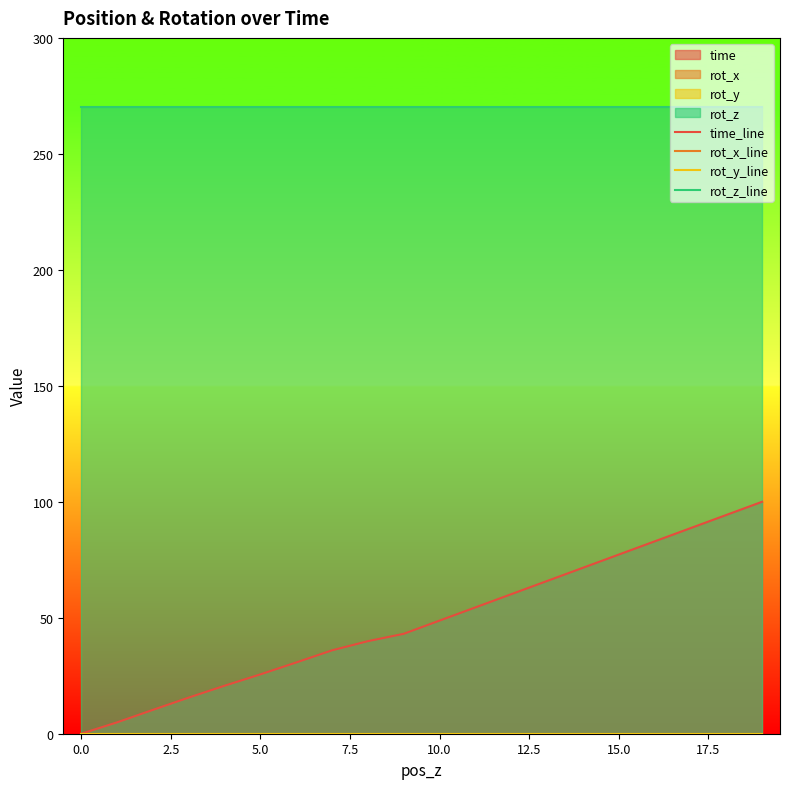

Is it true that time_line equals 99.7 at 13?

False